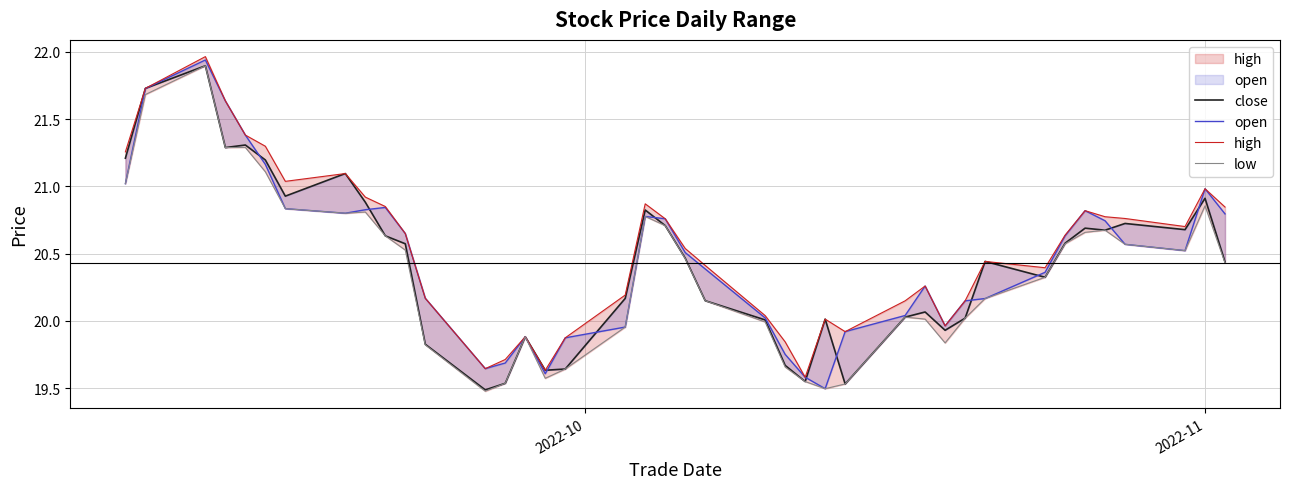

Reading left to right, extract all data points from this chart.

close: 21.2	21.7	21.9	21.3	21.3	21.2	20.9	21.1	20.9	20.6	20.6	19.8	19.5	19.5	19.9	19.6	19.6	20.2	20.8	20.7	20.5	20.1	20.0	19.7	19.5	20.0	19.5	20.0	20.1	19.9	20.0	20.4	20.3	20.6	20.7	20.7	20.7	20.7	20.9	20.4
open: 21.0	21.7	21.9	21.6	21.4	21.2	20.8	20.8	20.8	20.8	20.6	20.2	19.6	19.7	19.9	19.6	19.9	20.0	20.8	20.8	20.5	20.4	20.0	19.8	19.6	19.5	19.9	20.0	20.3	20.0	20.1	20.2	20.4	20.6	20.8	20.7	20.6	20.5	21.0	20.8
high: 21.3	21.7	22.0	21.6	21.4	21.3	21.0	21.1	20.9	20.9	20.6	20.2	19.6	19.7	19.9	19.6	19.9	20.2	20.9	20.8	20.5	20.4	20.0	19.8	19.6	20.0	19.9	20.1	20.3	20.0	20.1	20.4	20.4	20.6	20.8	20.8	20.8	20.7	21.0	20.8
low: 21.0	21.7	21.9	21.3	21.3	21.1	20.8	20.8	20.8	20.6	20.5	19.8	19.5	19.5	19.9	19.6	19.6	20.0	20.8	20.7	20.5	20.1	20.0	19.7	19.5	19.5	19.5	20.0	20.0	19.8	20.0	20.2	20.3	20.6	20.7	20.7	20.6	20.5	20.9	20.4